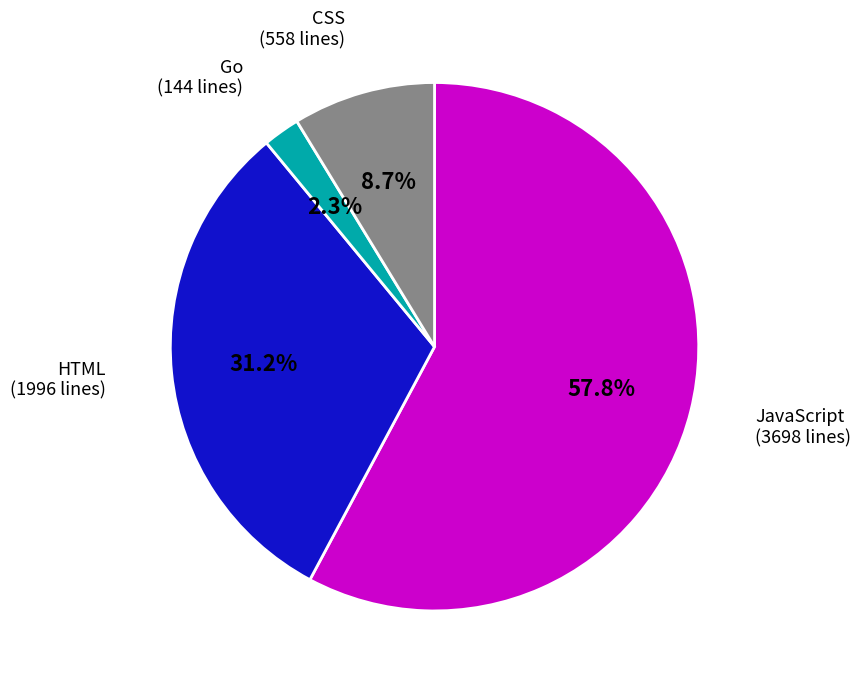

Which category has the biggest portion of the pie?

JavaScript